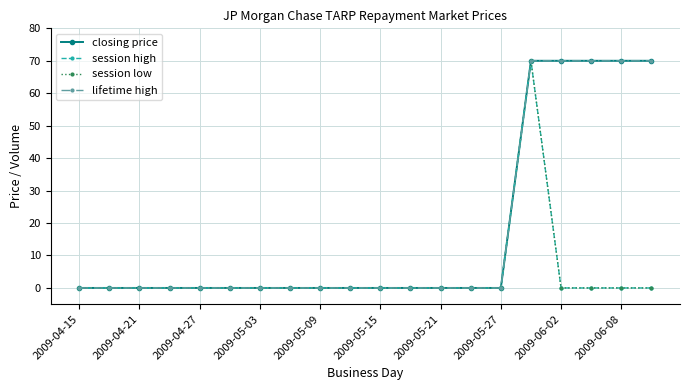

Does the chart have visible grid lines?

Yes